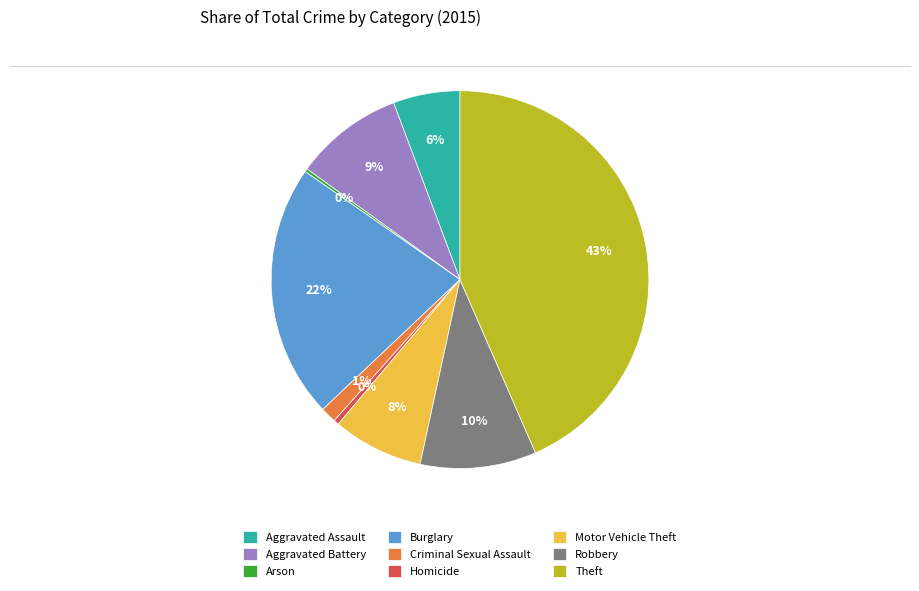

To the nearest percent, what is the difference between the largest and smallest slice percentages?

43%